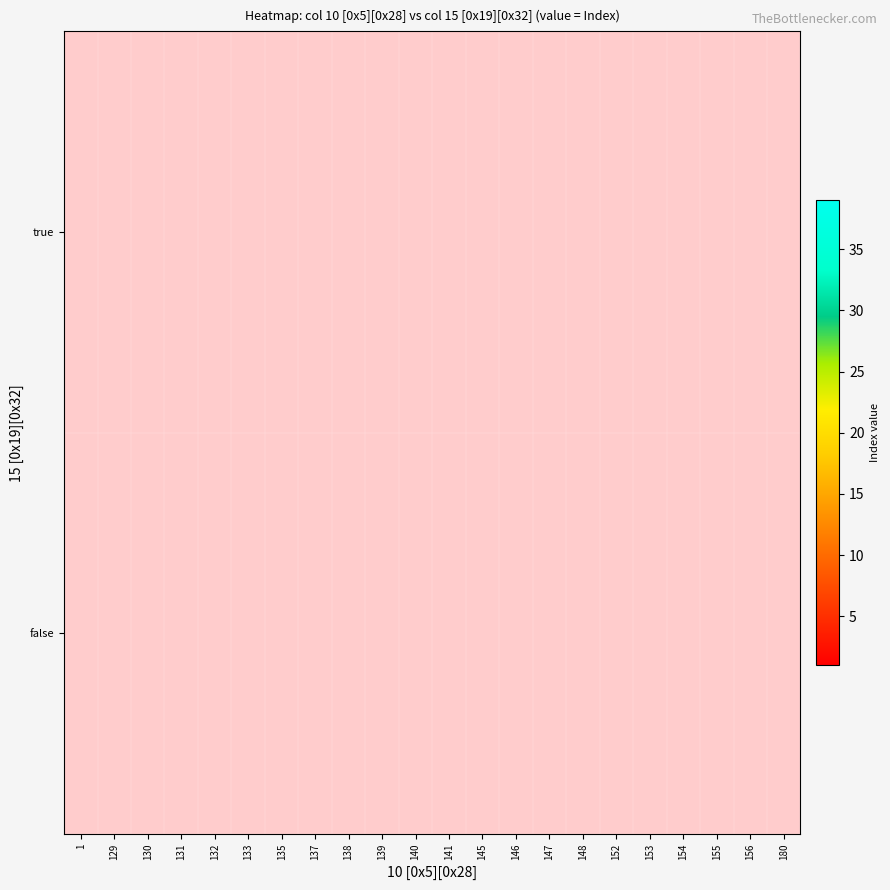

Which series has the largest range (max minus min)?

true